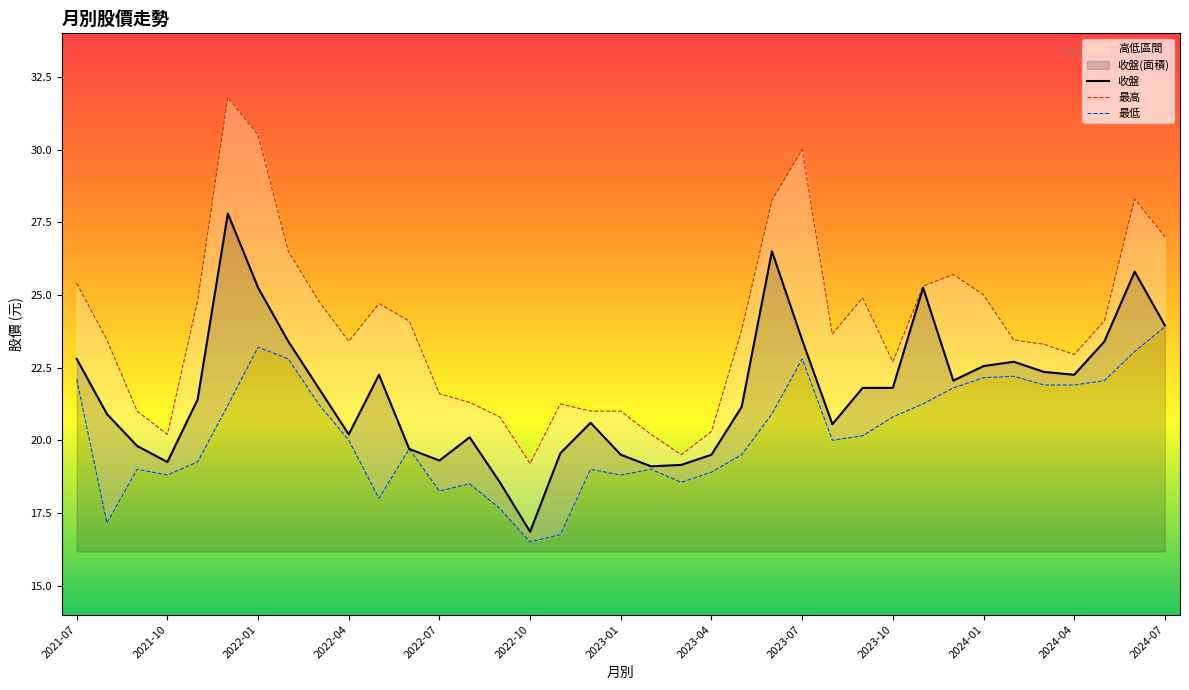

The value of 收盤 at 2022-01 is 39.0. True or false?

False